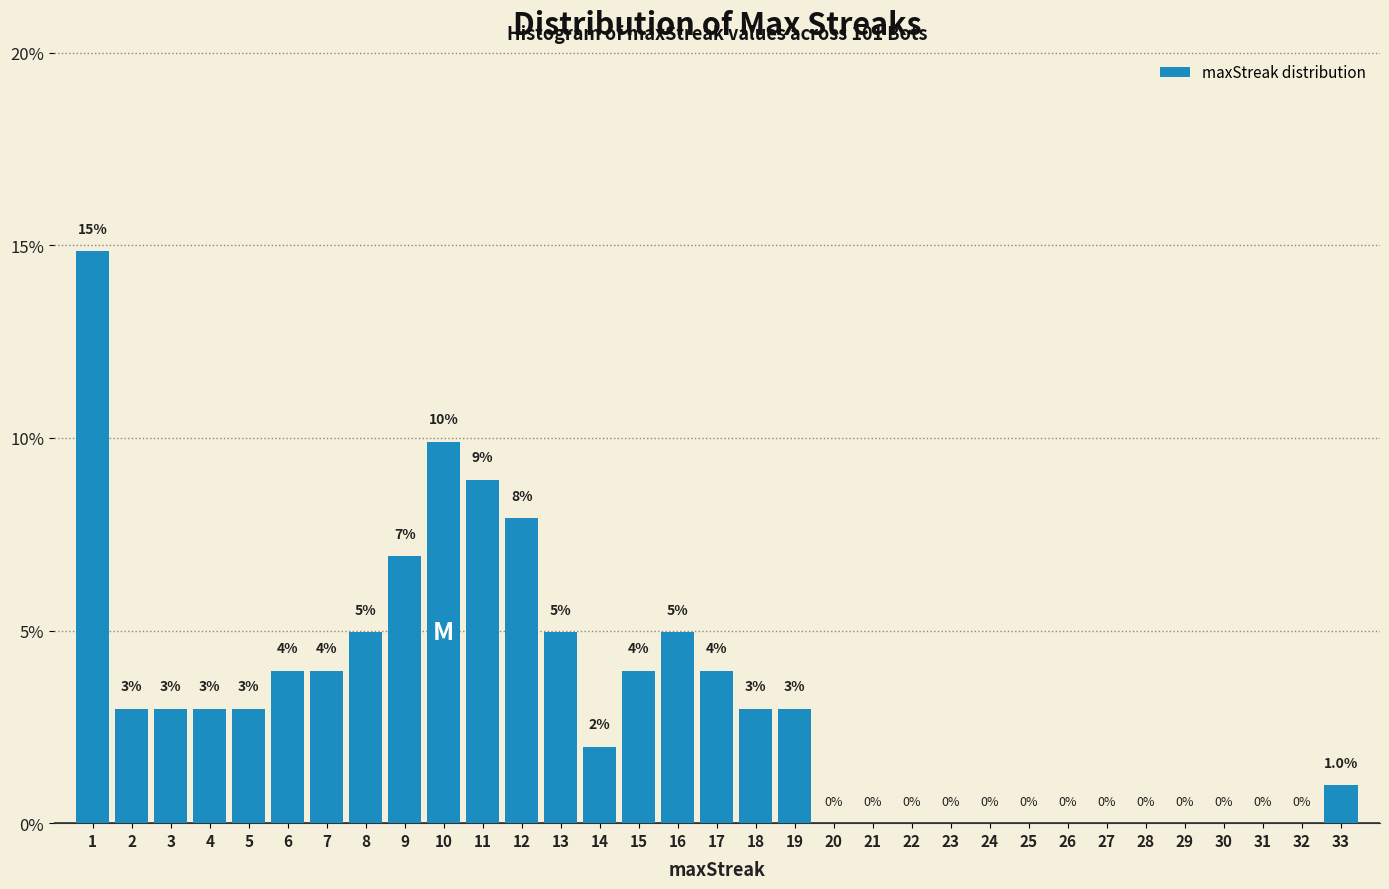

Which range on the x-axis has the tallest bar?

0.5 to 1.5